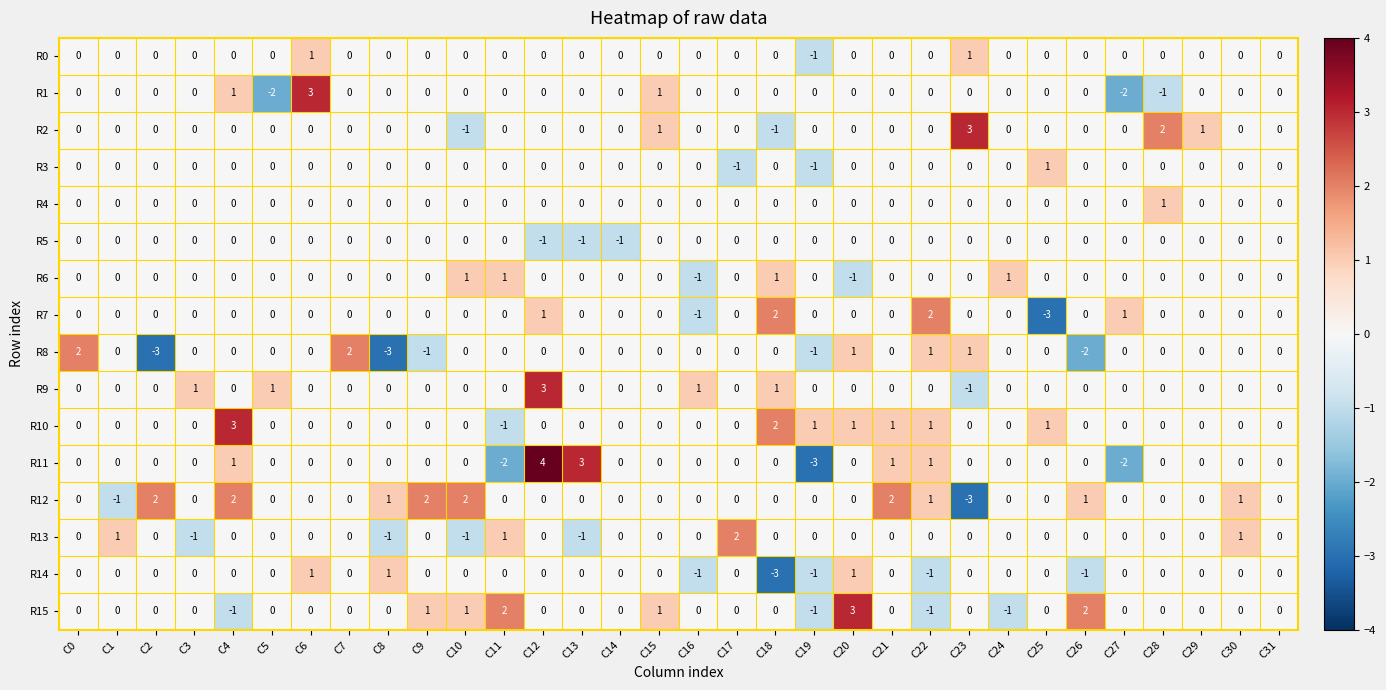

What is the difference between the maximum and minimum values in the R11 series?

7